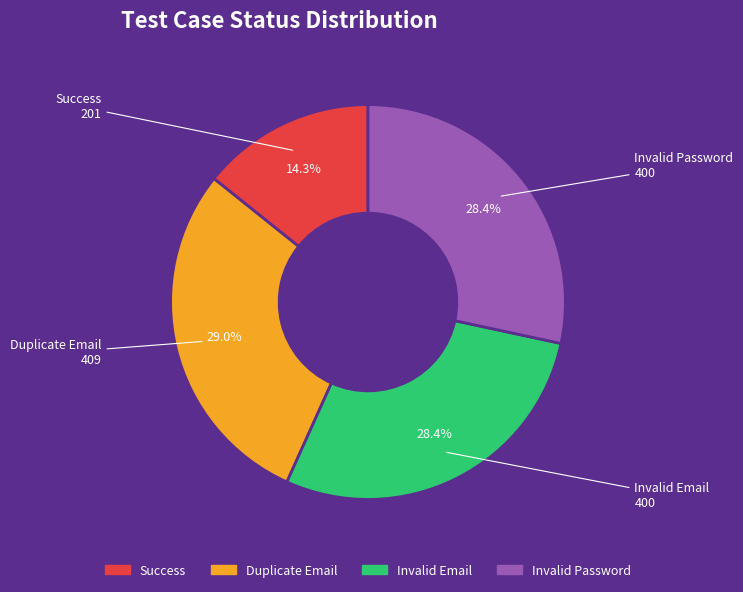

What percentage is NOT represented by Invalid Email?

71.6%